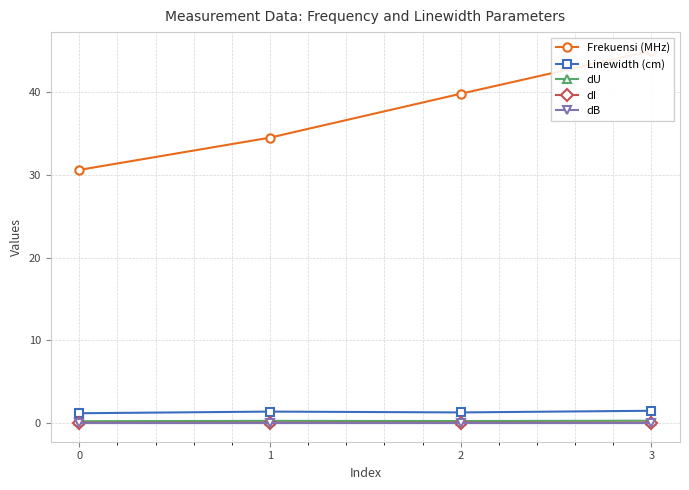

At which label does Frekuensi (MHz) first exceed 39?

2